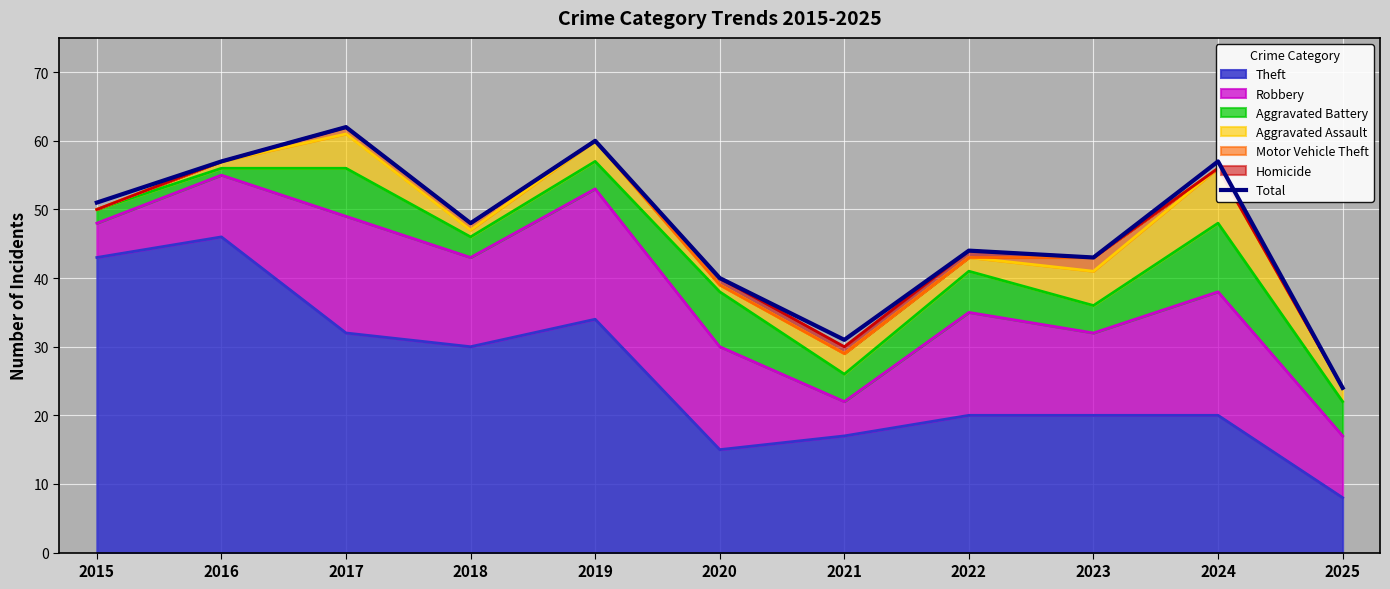

Reading left to right, extract all data points from this chart.

2015=51	2016=57	2017=62	2018=48	2019=60	2020=40	2021=31	2022=44	2023=43	2024=57	2025=24